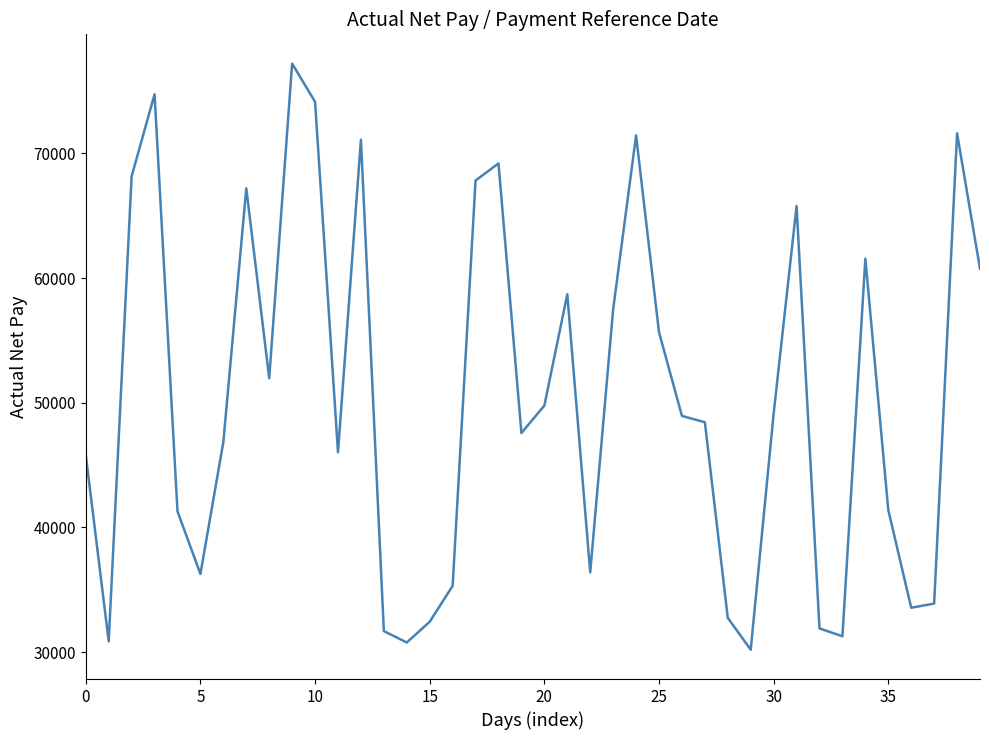

What is the difference between the maximum and minimum values?

47002